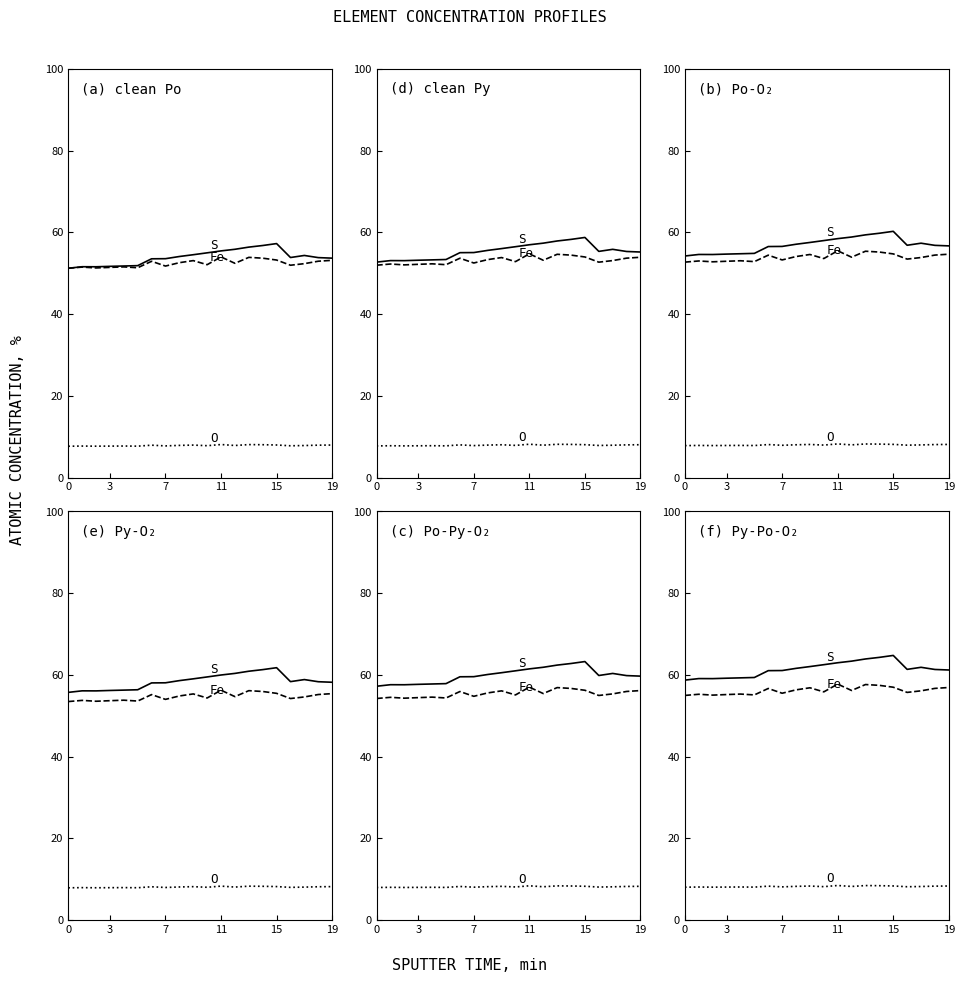

What is the difference between the second highest and minimum values in the S series?

5.6